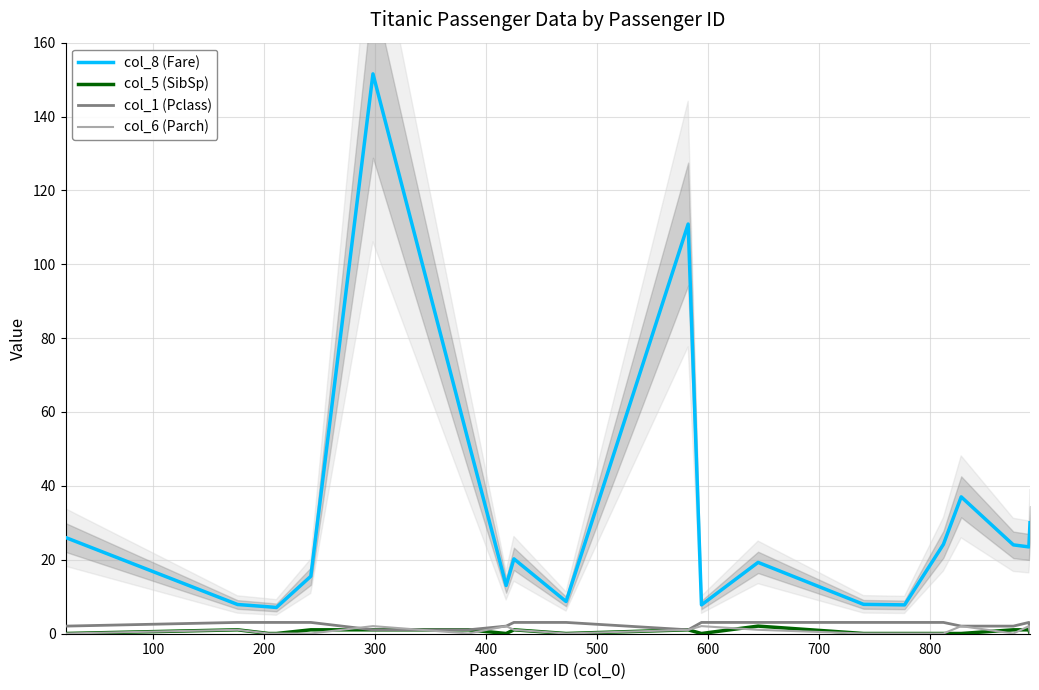

True or false: col_8 (Fare) and col_6 (Parch) intersect in this chart.

False